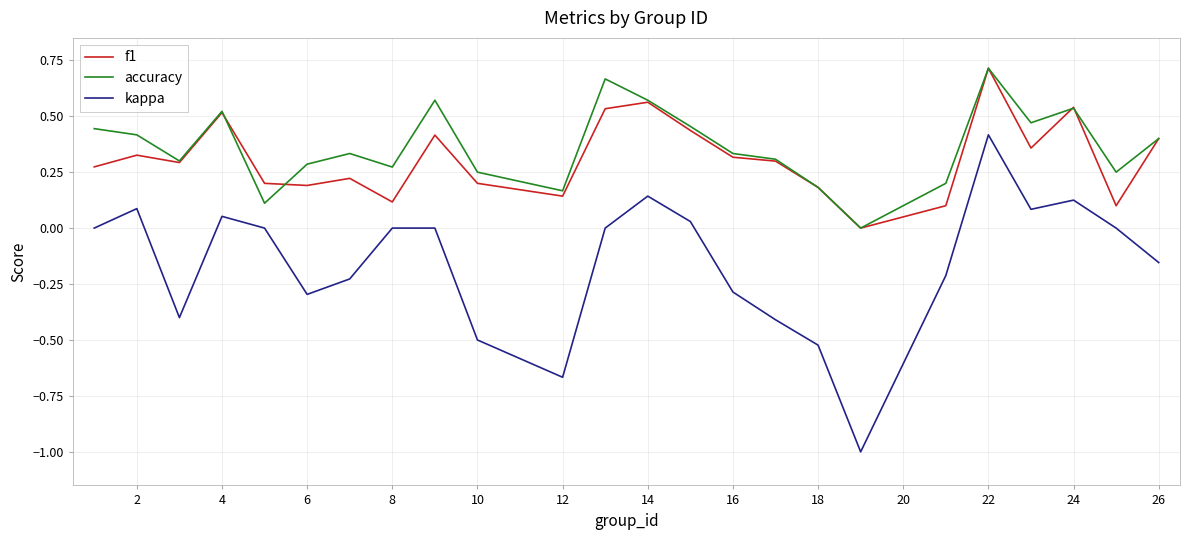

True or false: kappa and f1 cross at least once.

False